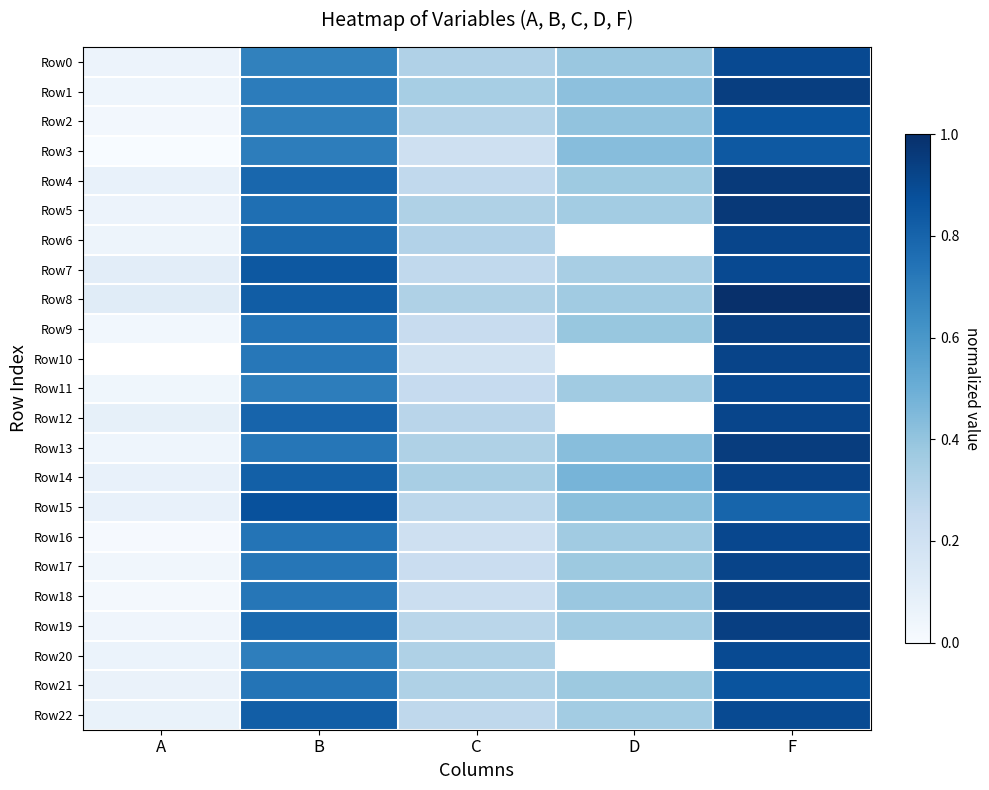

At A, list the series in order from largest to smallest.

Row8, Row7, Row10, Row12, Row4, Row15, Row14, Row22, Row21, Row20, Row0, Row5, Row6, Row1, Row13, Row19, Row11, Row17, Row9, Row2, Row18, Row16, Row3